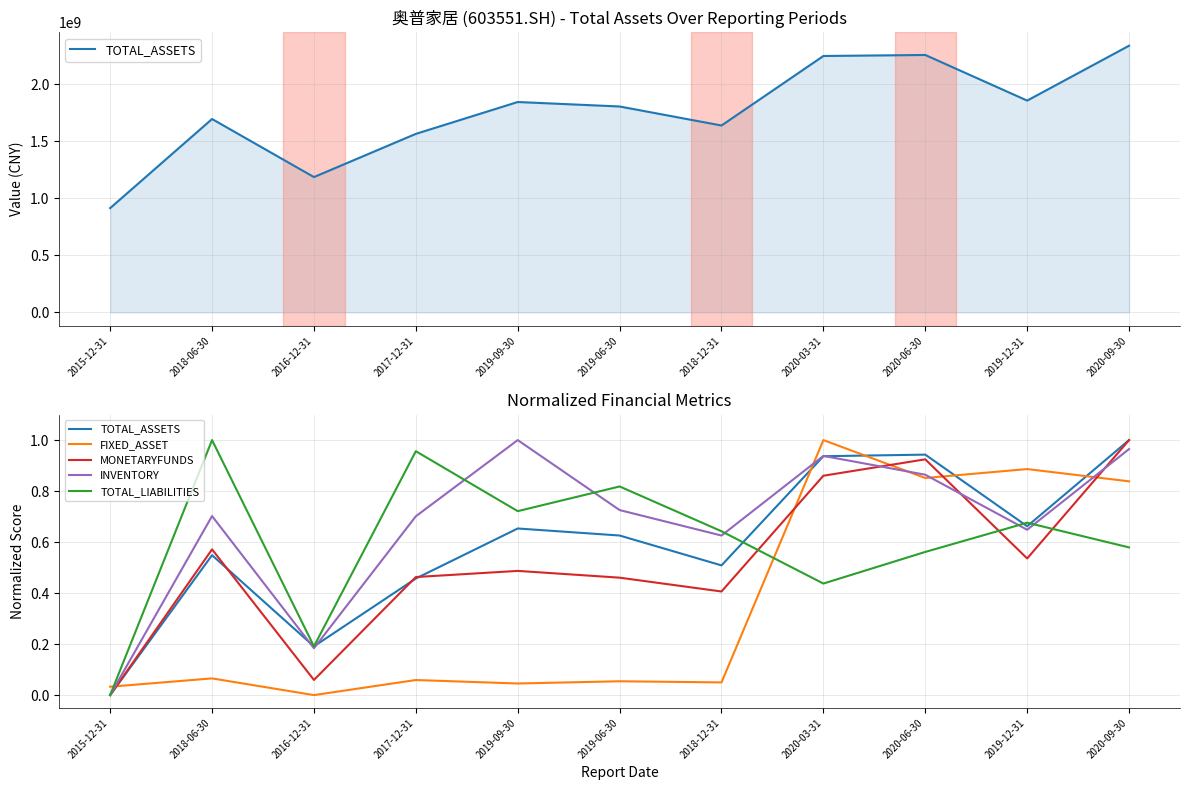

True or false: FIXED_ASSET has a value of 0.9 at 2019-12-31.

True